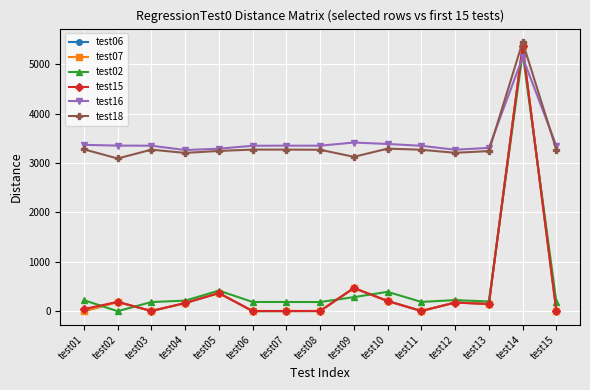

True or false: test06 has more than 0 interior local peaks.

True